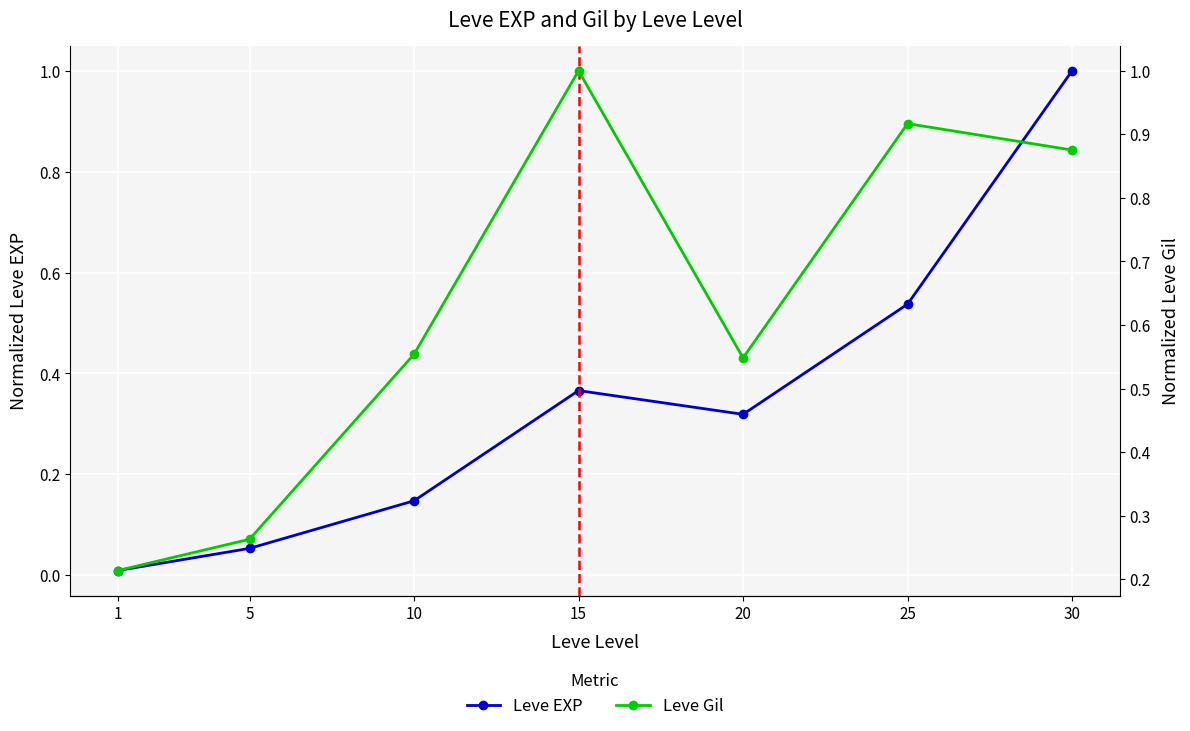

Is the value of Leve Gil at 25 greater than the value of Leve EXP at 20?

Yes